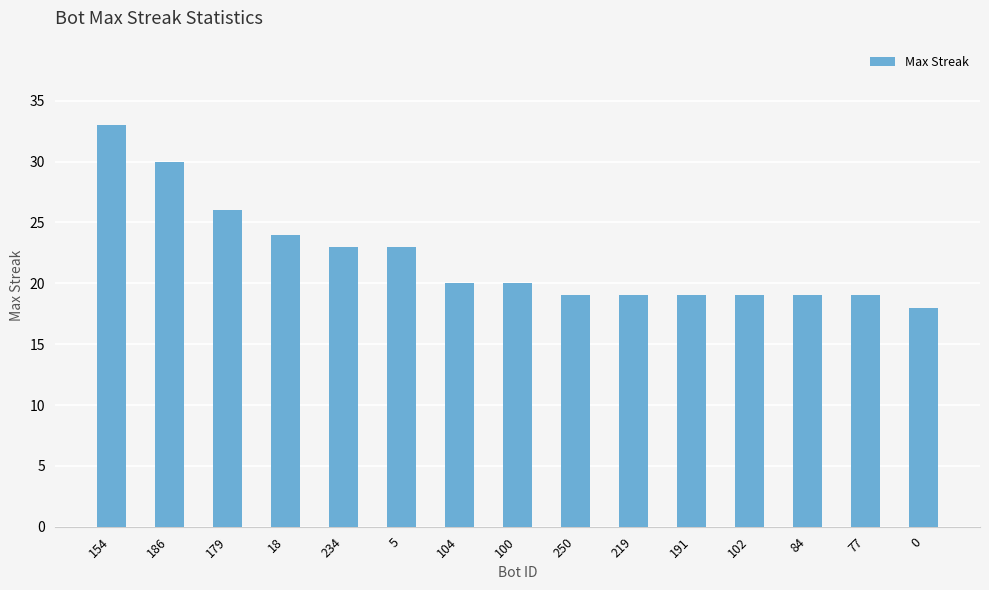

What is the difference between the maximum and minimum values?

15